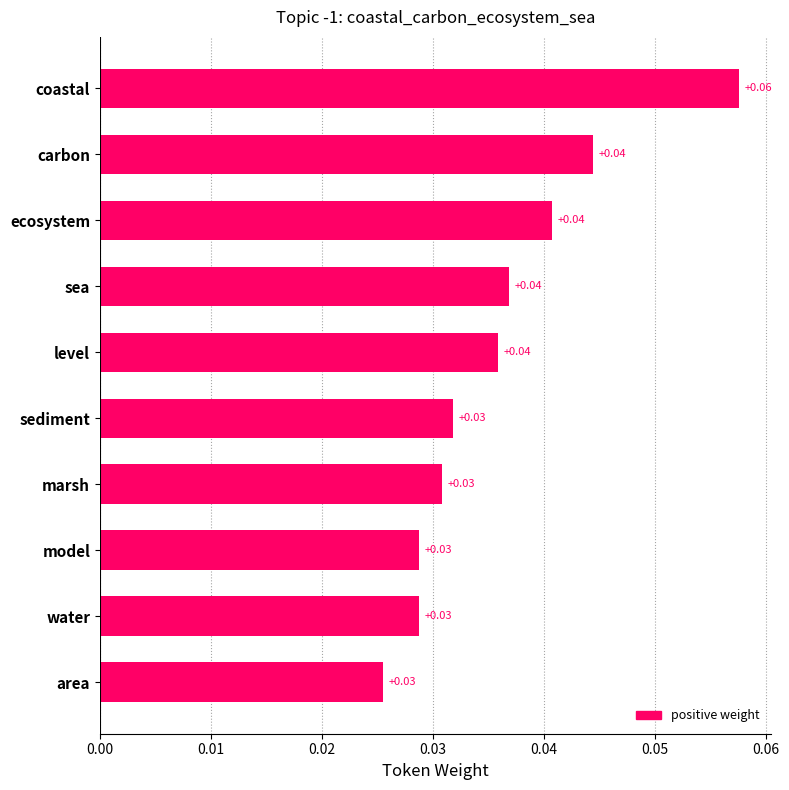

What is the label of the 2nd bar from the bottom?

water